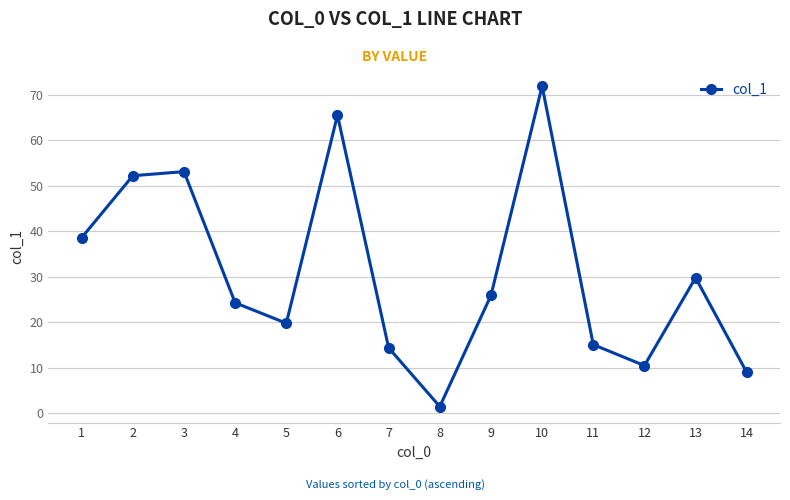

What is the value of the 4th point from the left?

24.3